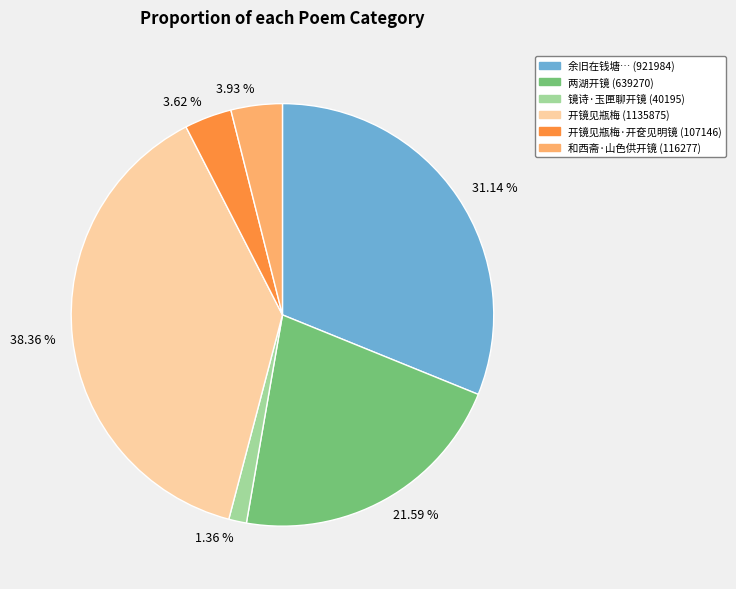

Is there a majority slice in this chart?

No